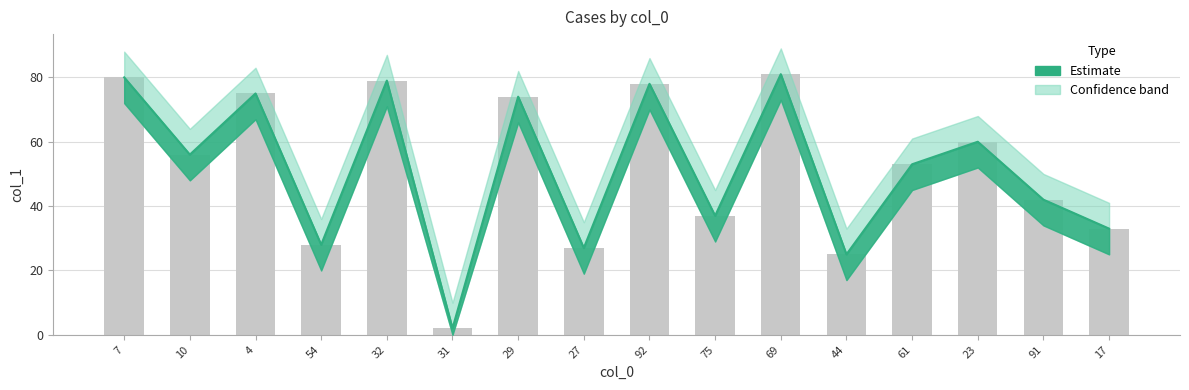

Are the bars grouped side by side (vs. stacked)?

No